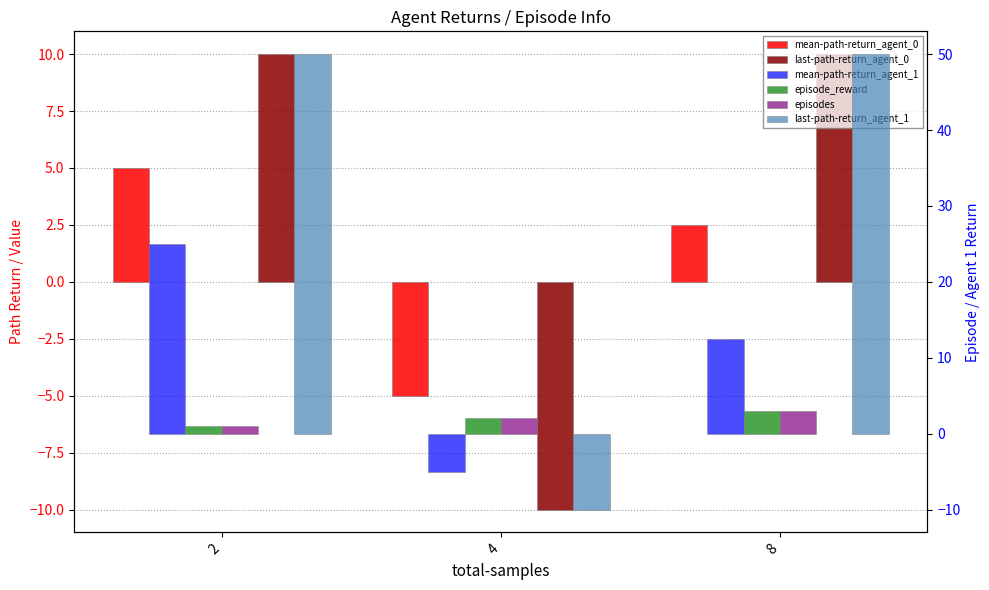

Reading left to right, extract all data points from this chart.

mean-path-return_agent_0: 2=5.0	4=-5.0	8=2.5
last-path-return_agent_0: 2=10.0	4=-10.0	8=10.0
mean-path-return_agent_1: 2=25.0	4=-5.0	8=12.5
episode_reward: 2=1.0	4=2.0	8=3.0
episodes: 2=1.0	4=2.0	8=3.0
last-path-return_agent_1: 2=50.0	4=-10.0	8=50.0